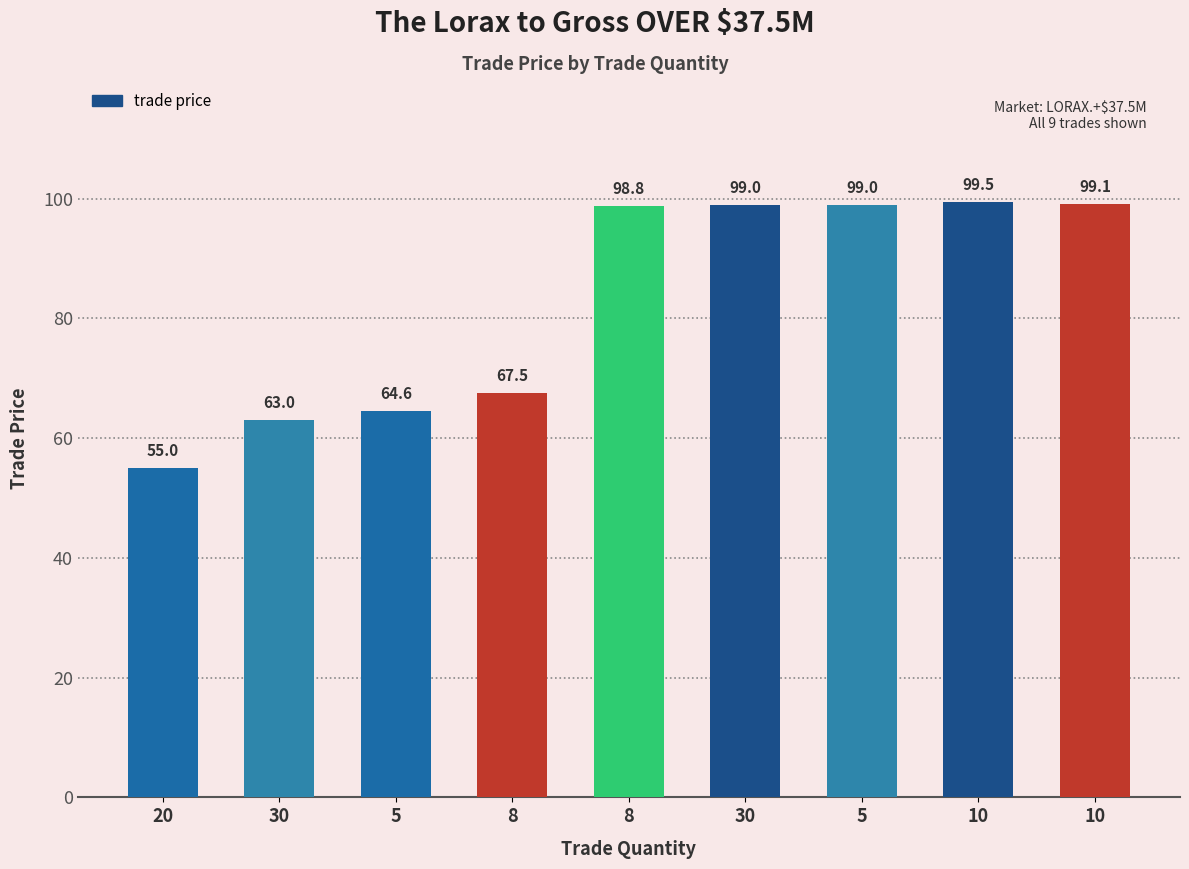

List the labels in order of value, smallest first.

20, 30, 5, 8, 8, 30, 5, 10, 10